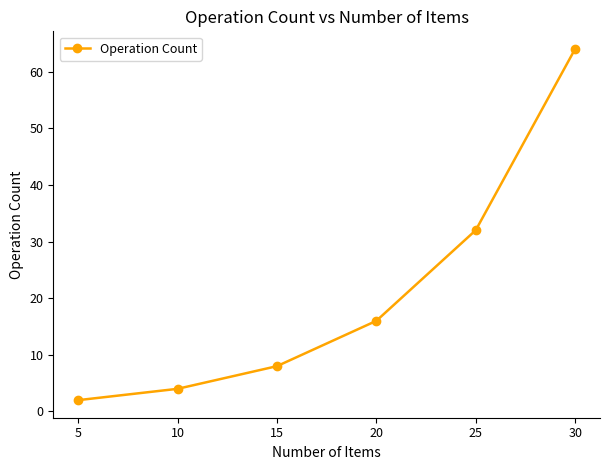

Reading left to right, what are all the values shown in this chart?

5=2	10=4	15=8	20=16	25=32	30=64